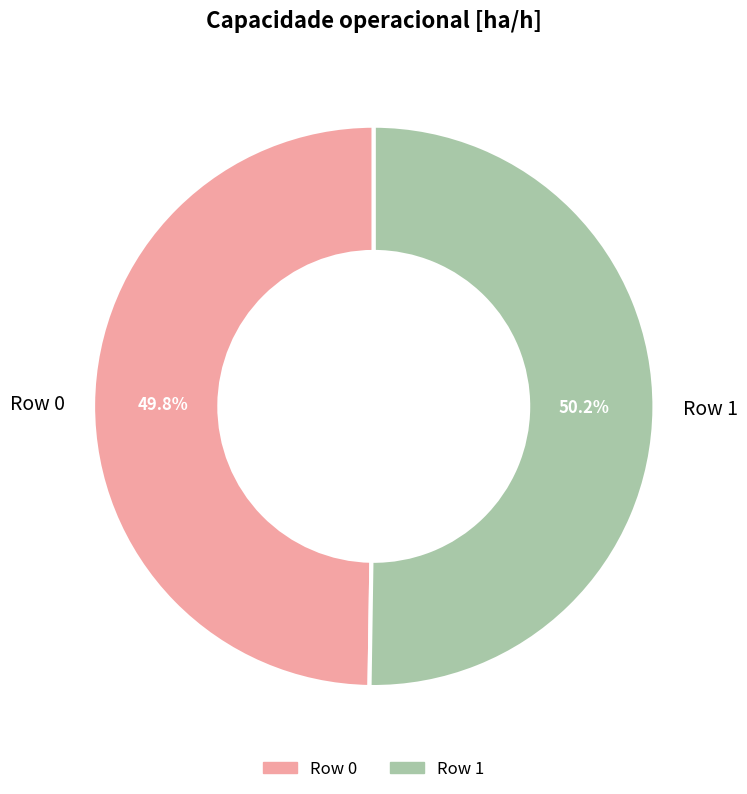

True or false: Row 1 accounts for 50% of the total.

True